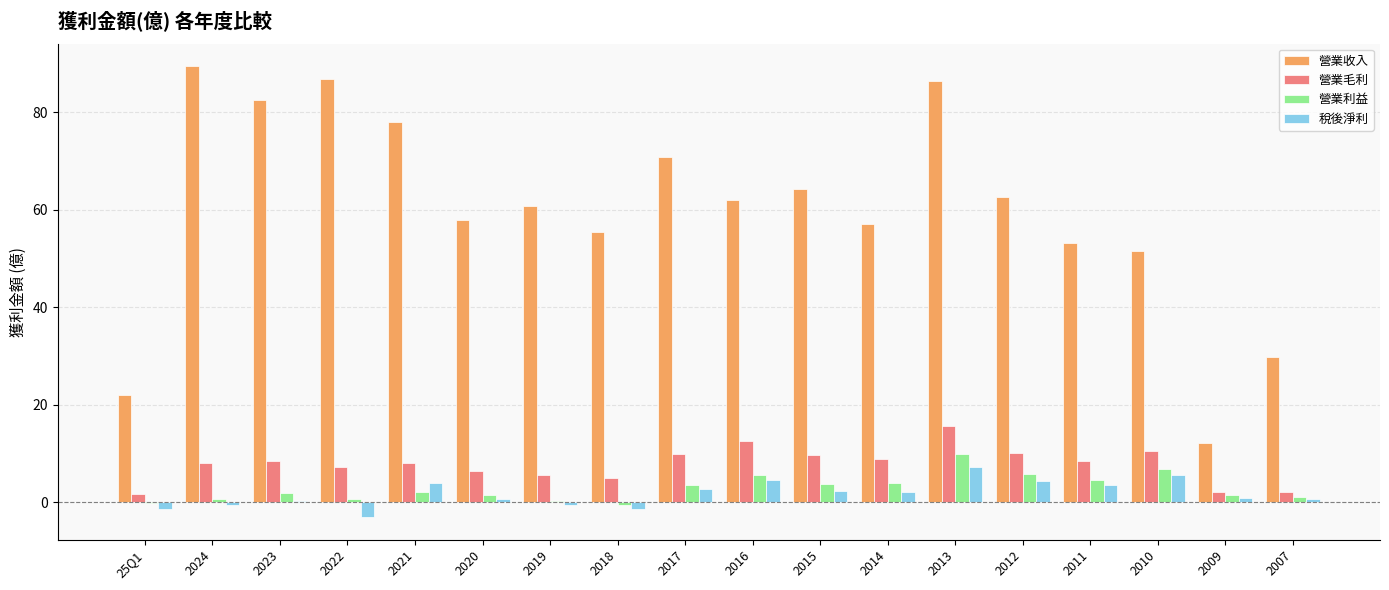

What are all the series names shown in the legend?

營業收入, 營業毛利, 營業利益, 稅後淨利